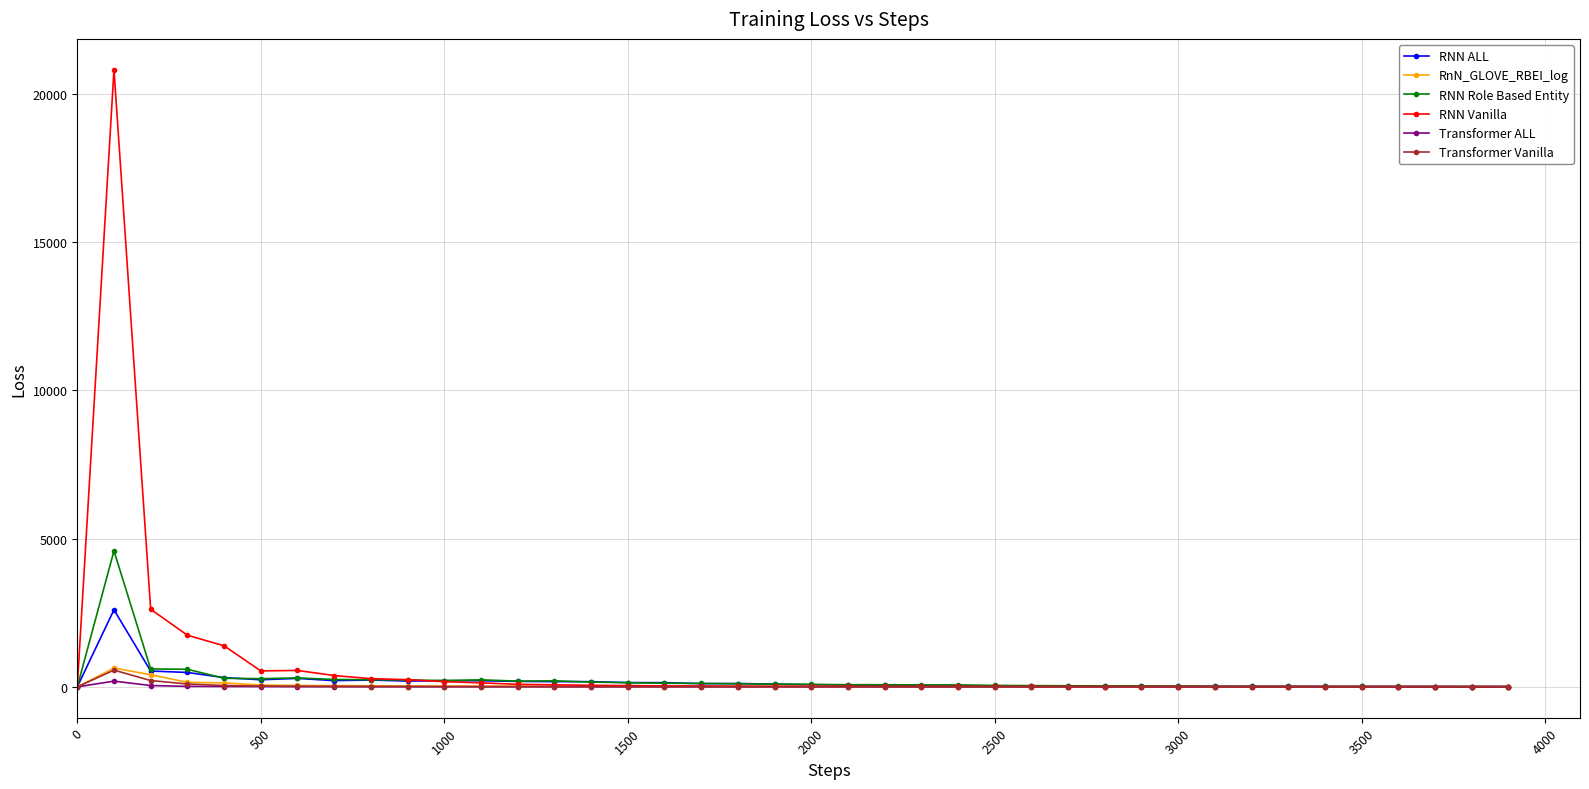

How many data points in RNN Vanilla are above 19?

20